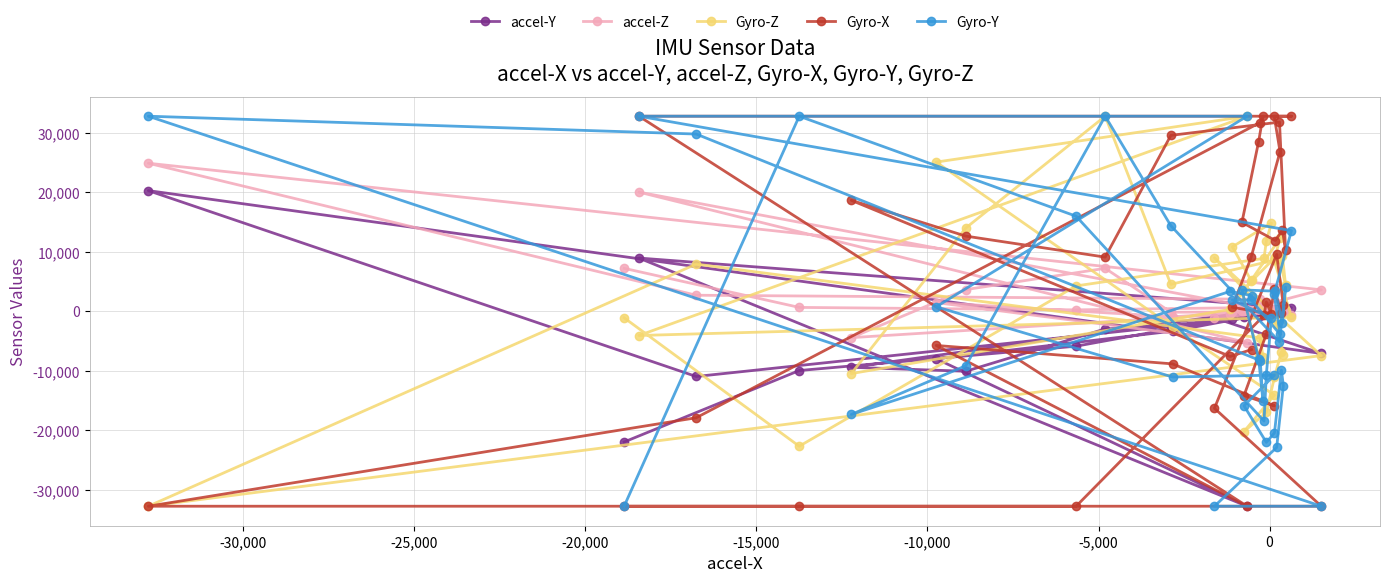

What is the smallest value displayed?

-32768